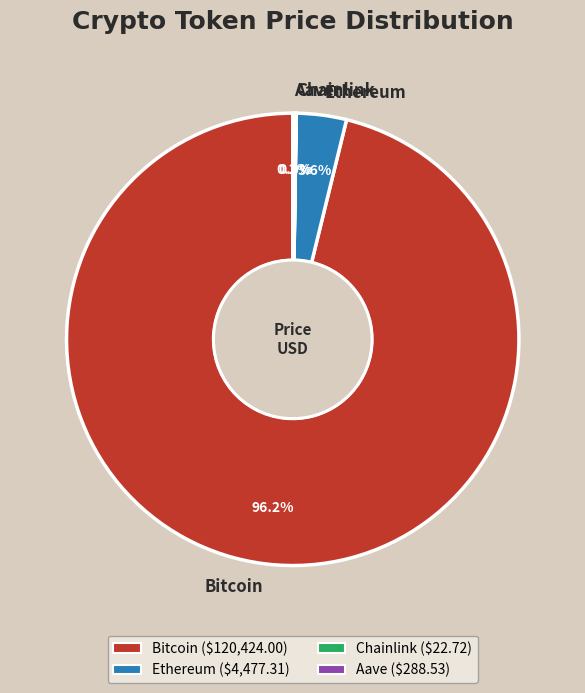

Which slice represents more than half of the pie?

Bitcoin